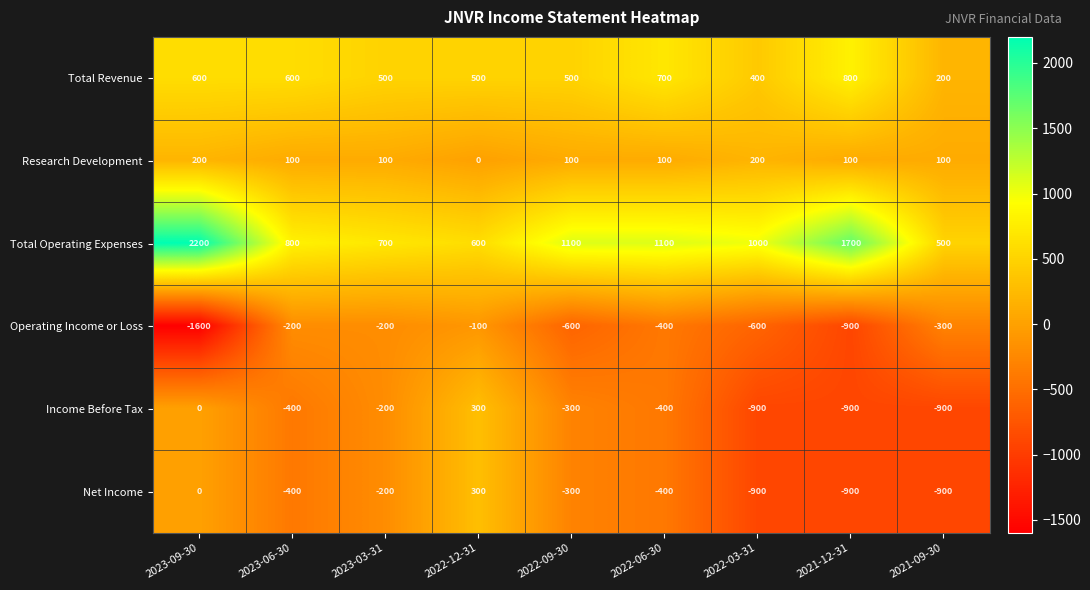

Is it true that Net Income equals 70 at 2022-12-31?

False